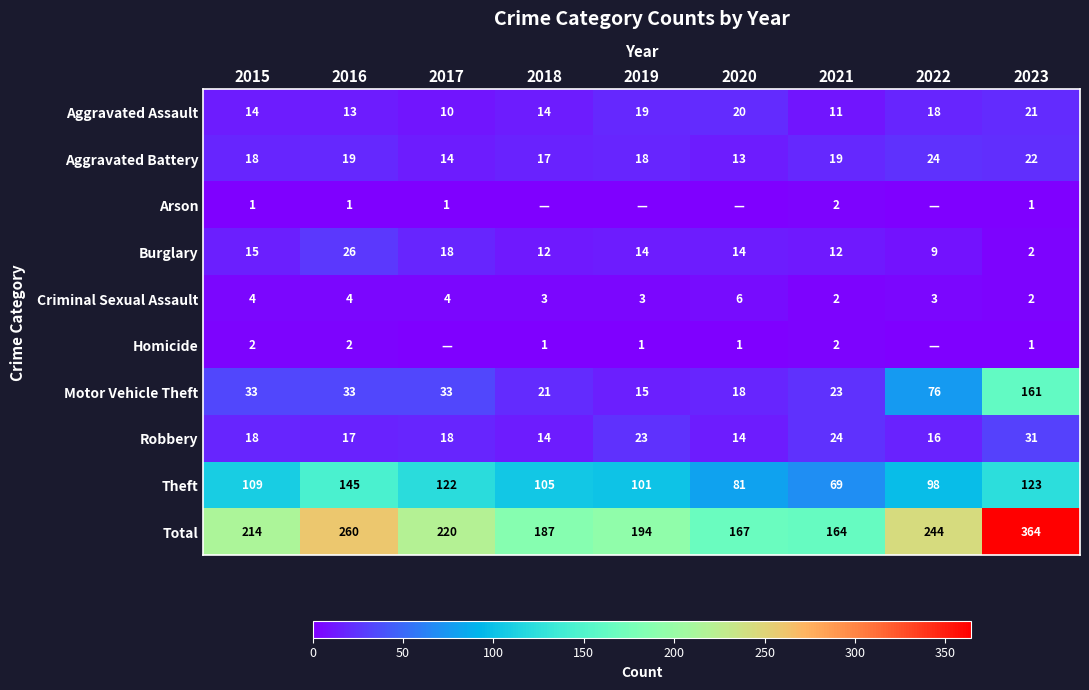

Is it true that Total equals 67 at 2020?

False